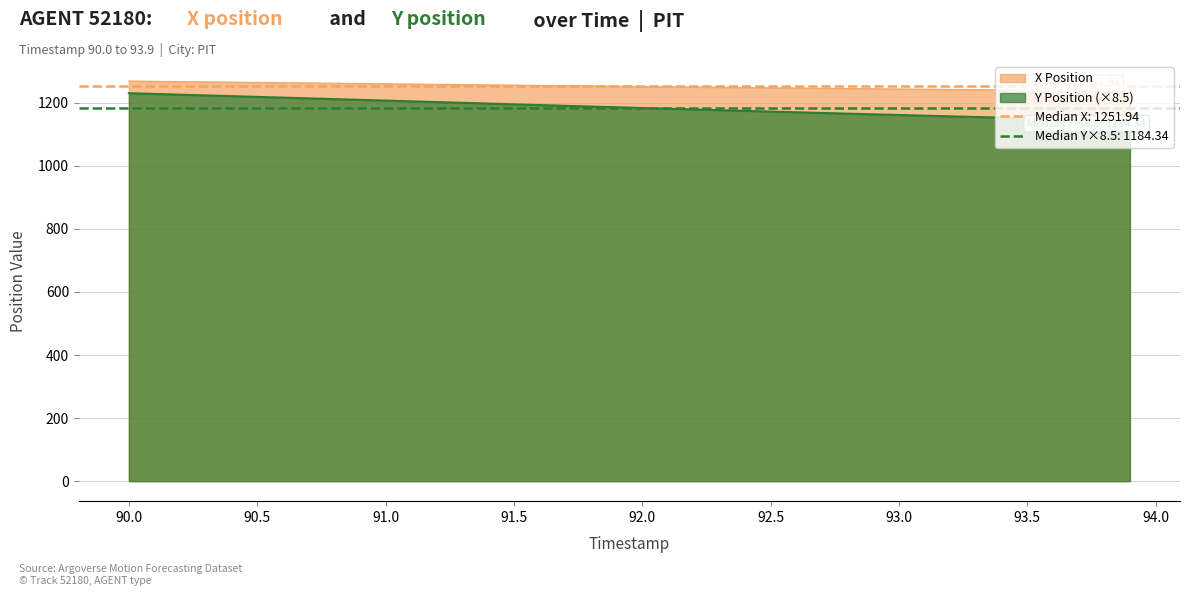

How many categories are shown in the chart?

40